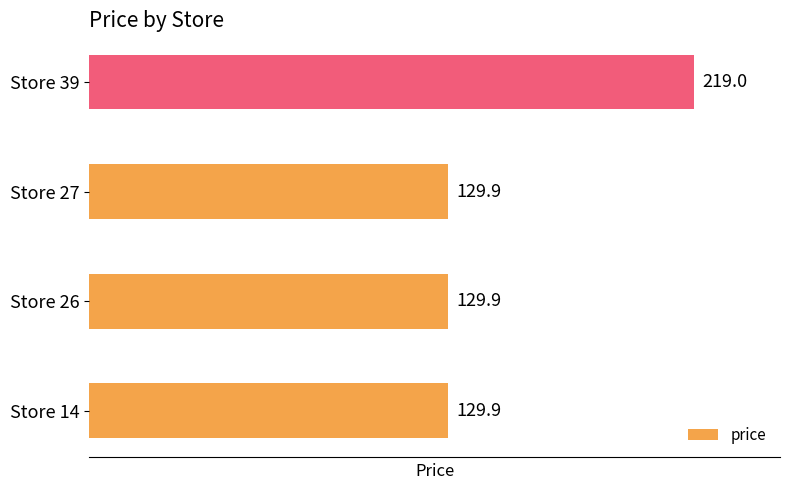

What is the minimum value shown in the chart?

129.9